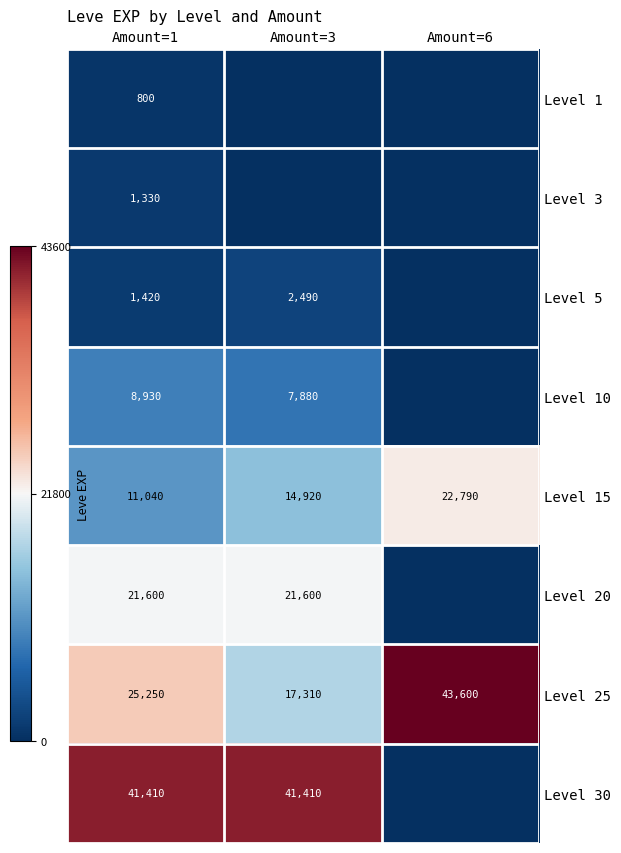

How many Level 25 values are between 17310 and 43600?

3